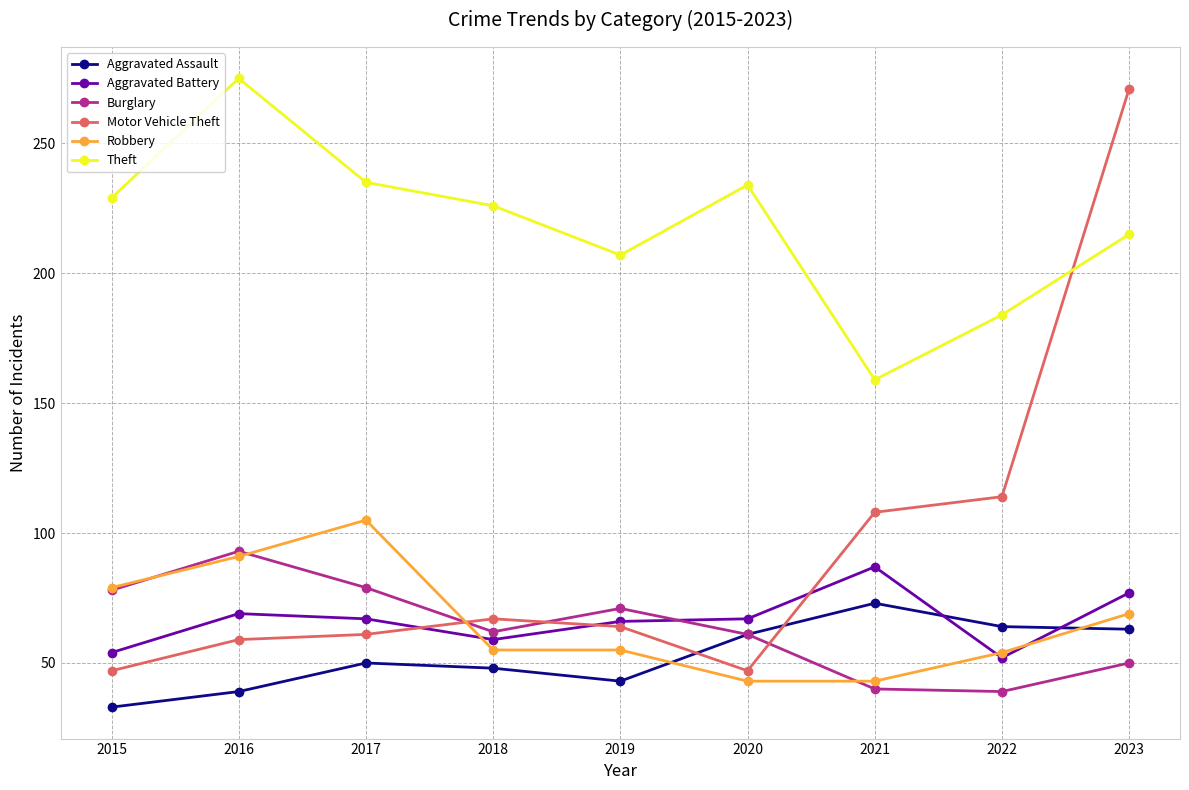

At which label does Aggravated Assault reach its minimum?

2015